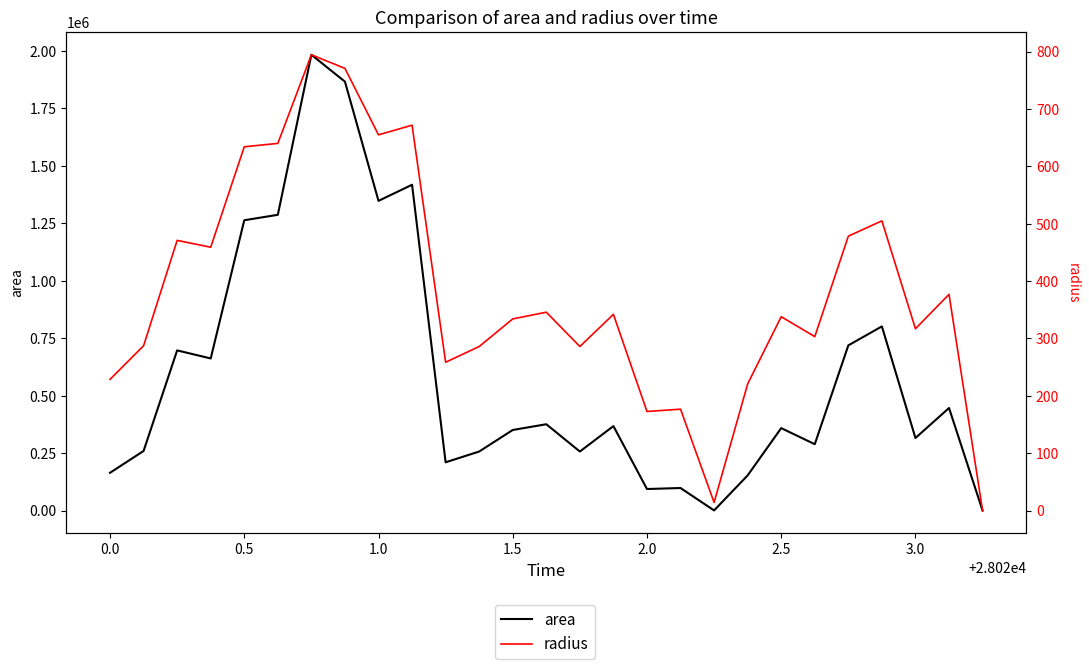

True or false: radius and area intersect in this chart.

False